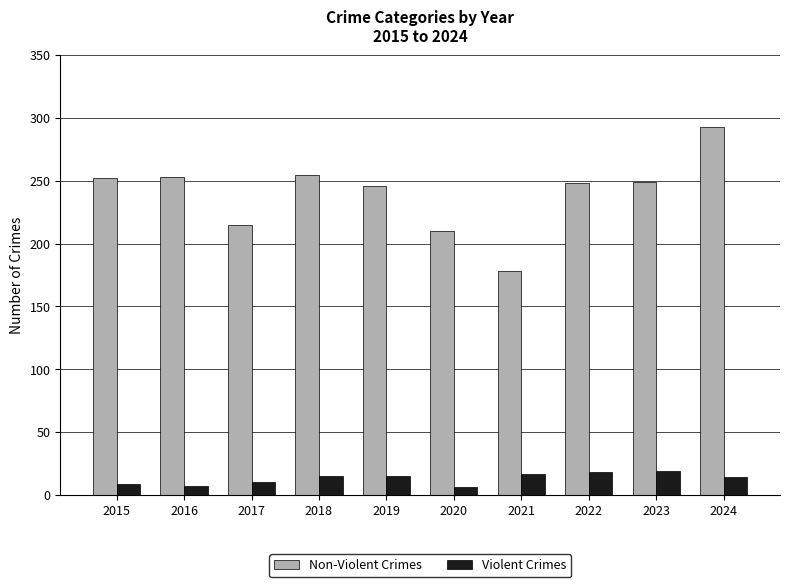

The Non-Violent Crimes series shows 332 at 2016. True or false?

False